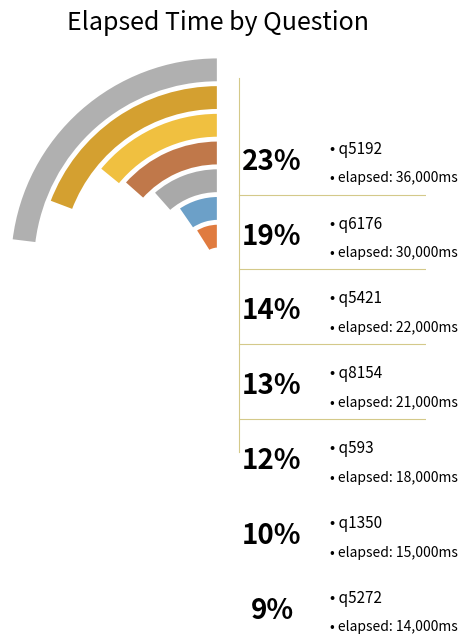

To the nearest percent, what is the combined percentage of q5272 and q5192?

32%